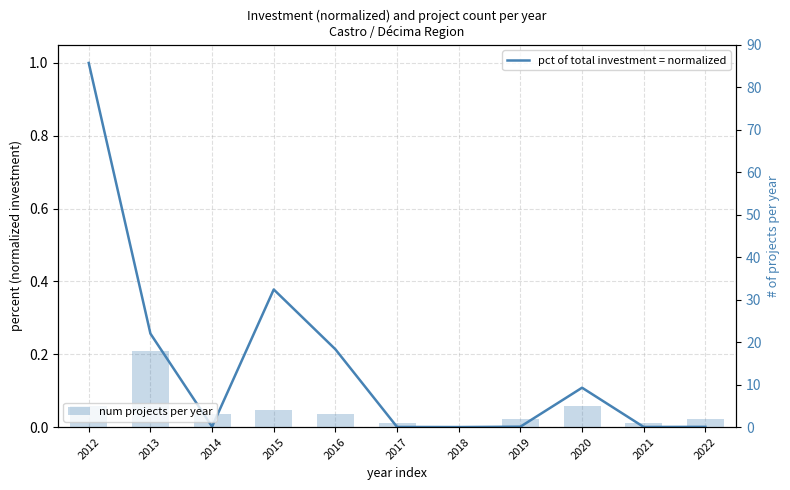

How many data points in pct of total investment = normalized are above 0?

10